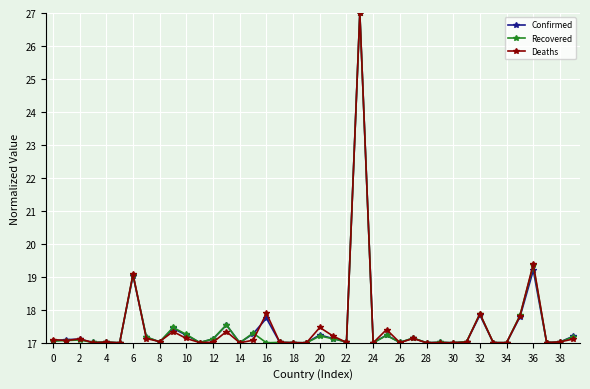

Is this an area chart (filled region under the line)?

No